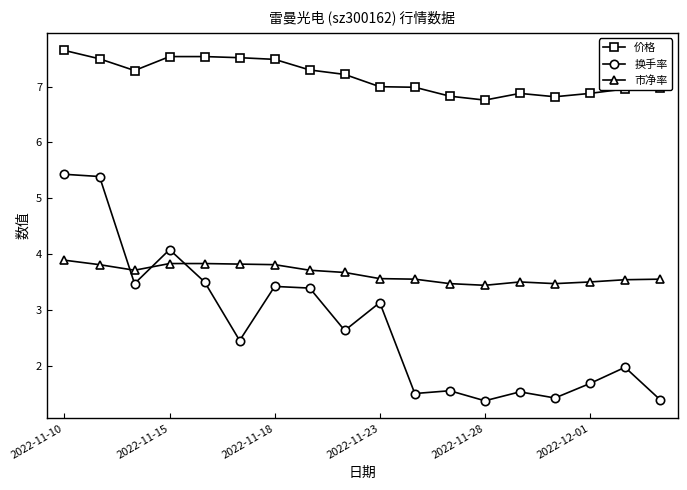

What is the maximum value shown in the chart?

7.7